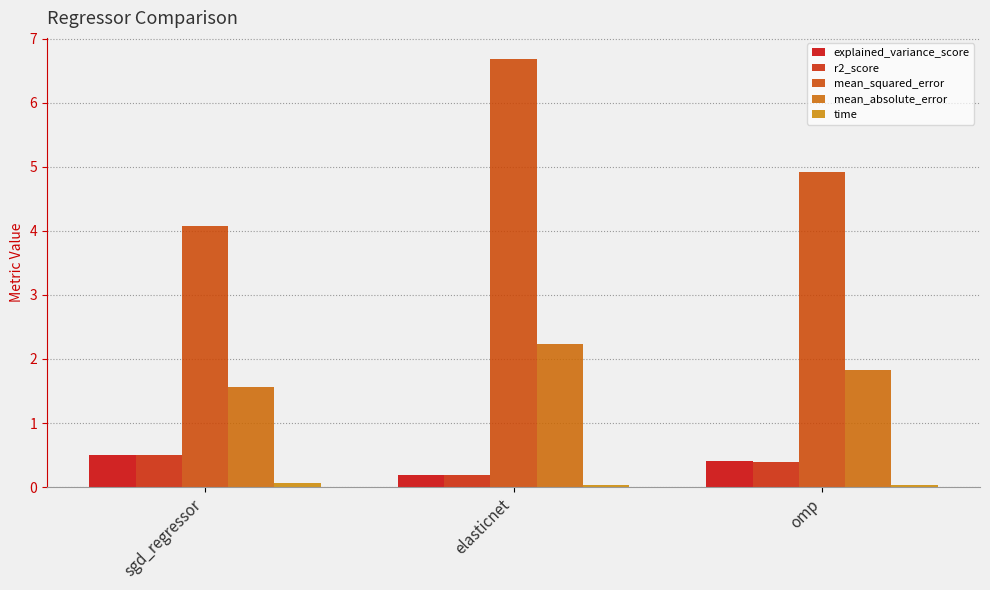

At how many categories does at least one series exceed 3?

3